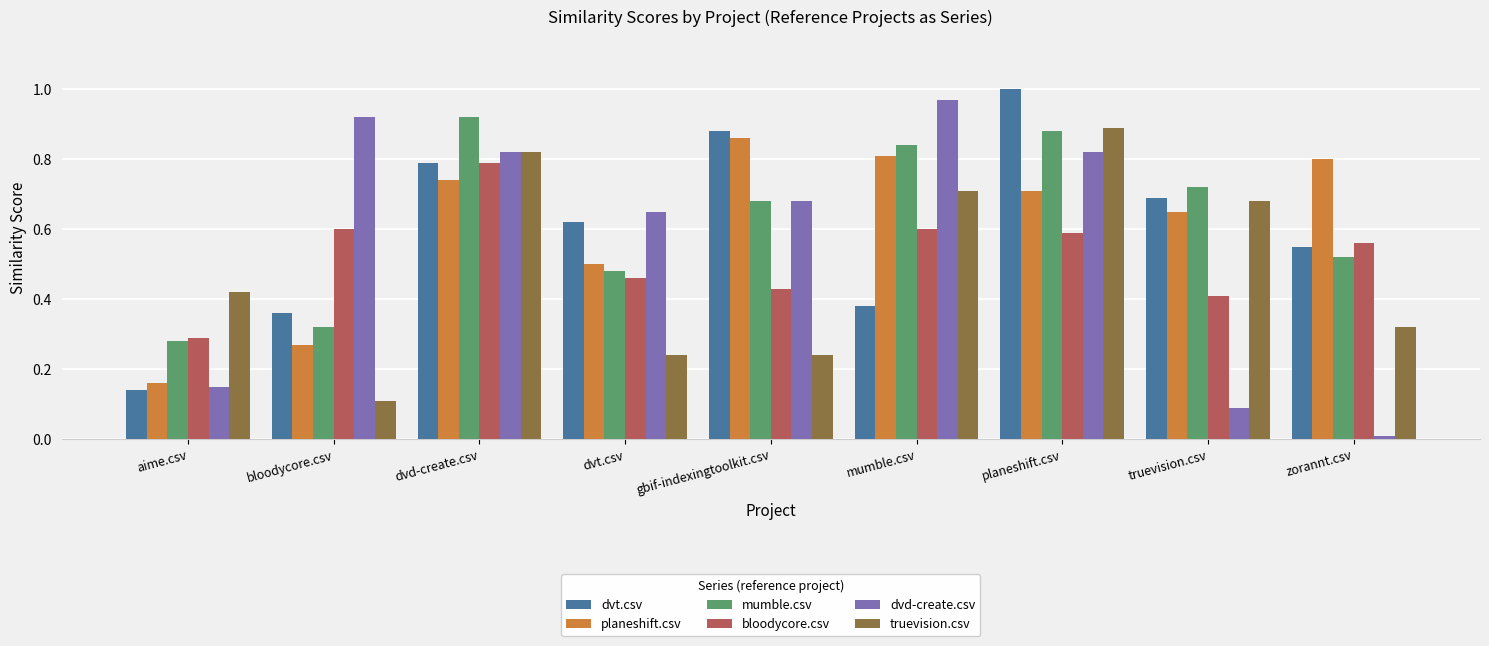

How many categories are shown in the chart?

9